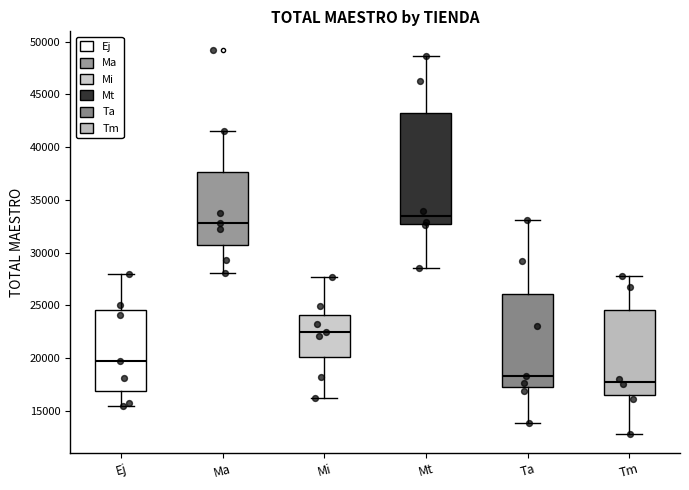

Reading left to right, transcribe this box plot: for each box, give where its median line is, the range the box spans, and where its two whiskers end, as read against the y-axis. The values are not printed on the chart, so give them approximately, as read against the axis.

Ej: median 20000, box 17000 to 24500, whiskers 15500 to 28000
Ma: median 33000, box 30500 to 37500, whiskers 28000 to 41500
Mi: median 22500, box 20000 to 24000, whiskers 16500 to 27500
Mt: median 33500, box 32500 to 43000, whiskers 28500 to 48500
Ta: median 18500, box 17500 to 26000, whiskers 14000 to 33000
Tm: median 18000, box 16500 to 24500, whiskers 13000 to 28000